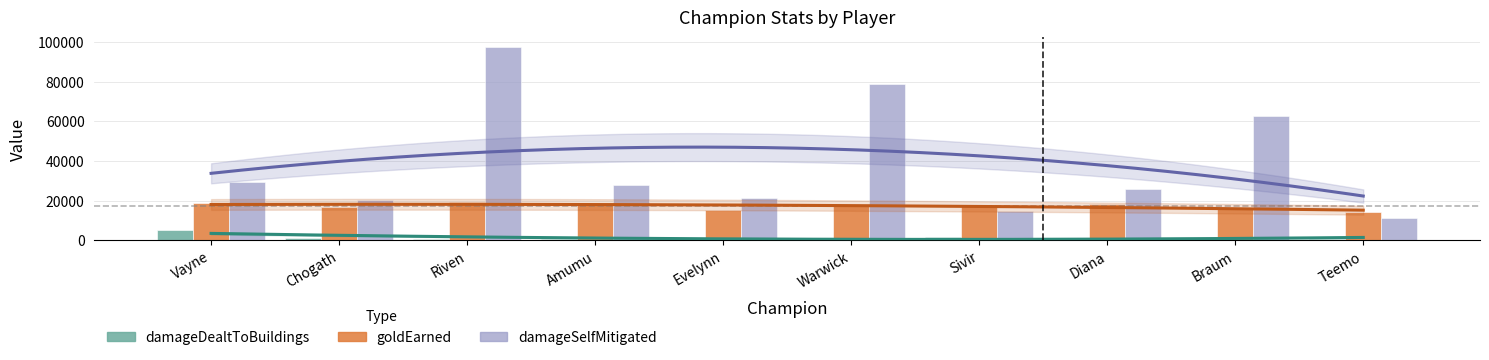

Read the damageDealtToBuildings value at Evelynn, to the nearest 50.

950